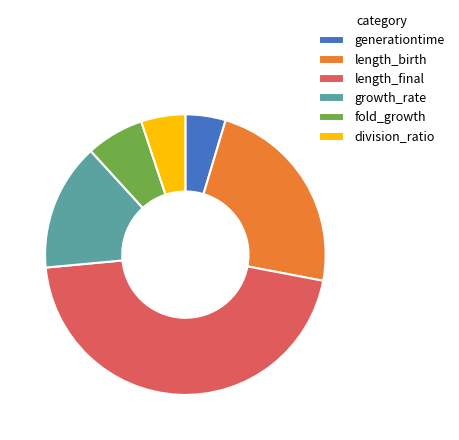

Which category has the biggest portion of the pie?

length_final